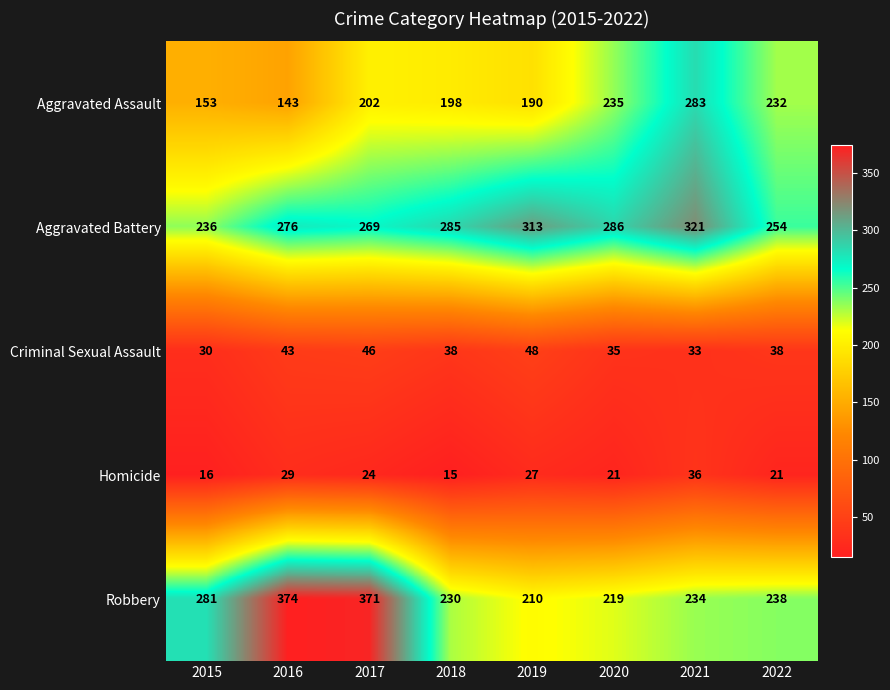

The Aggravated Battery series shows 269 at 2017. True or false?

True